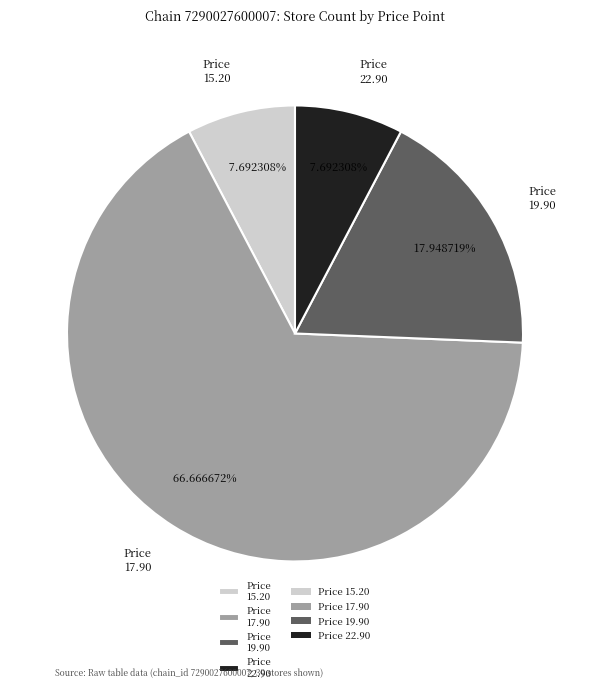

Approximately how many times larger is the value at Price 15.20 compared to Price 22.90?

1.0